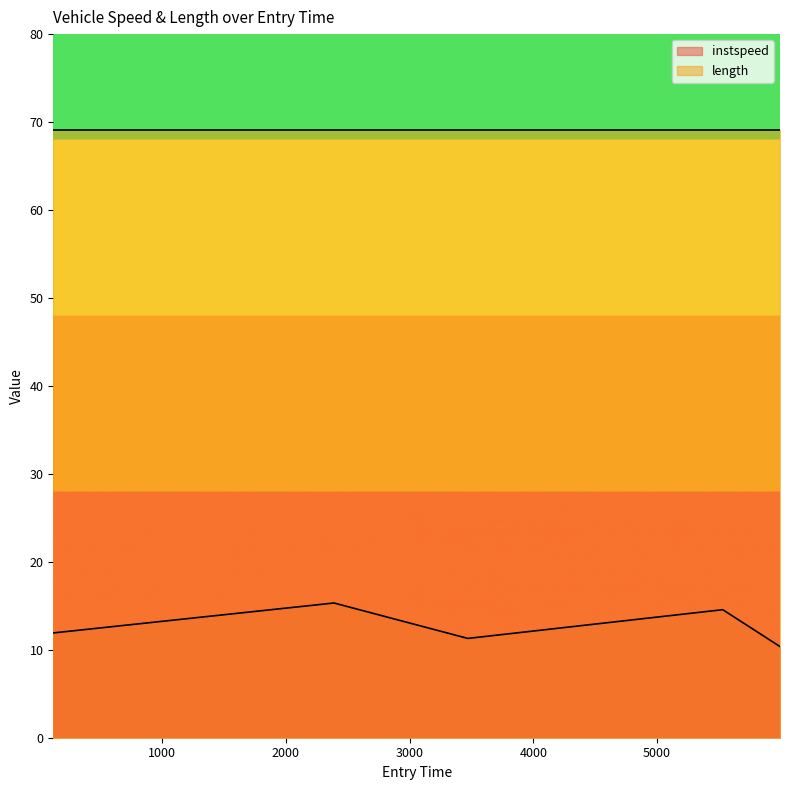

Approximately how many times larger is the value at 2388.4169065550127 compared to 5994.6986655290375?

1.5